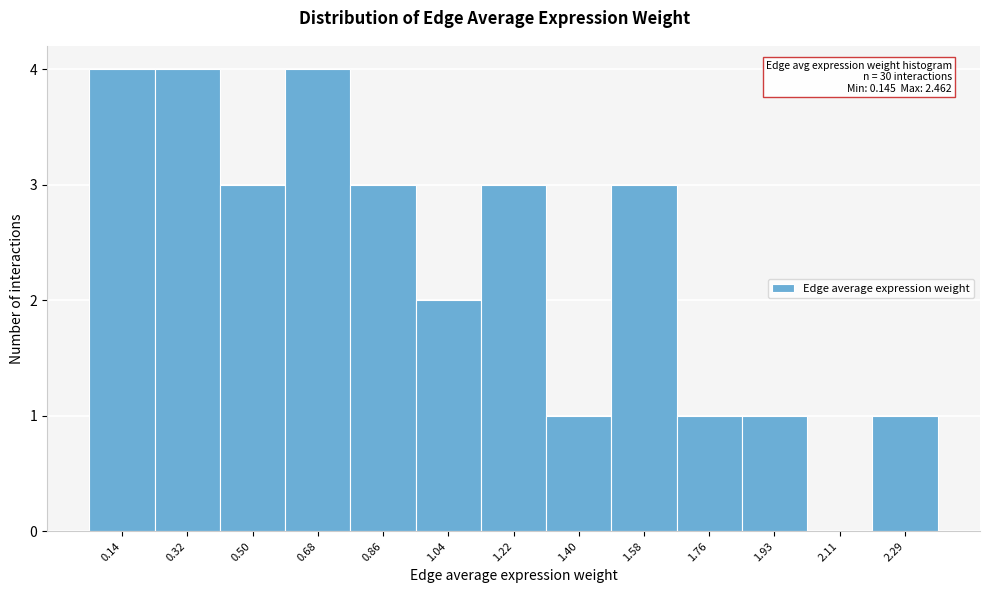

Reading left to right, extract all data points from this chart.

0.14=4	0.32=4	0.50=3	0.68=4	0.86=3	1.04=2	1.22=3	1.40=1	1.58=3	1.76=1	1.93=1	2.11=0	2.29=1